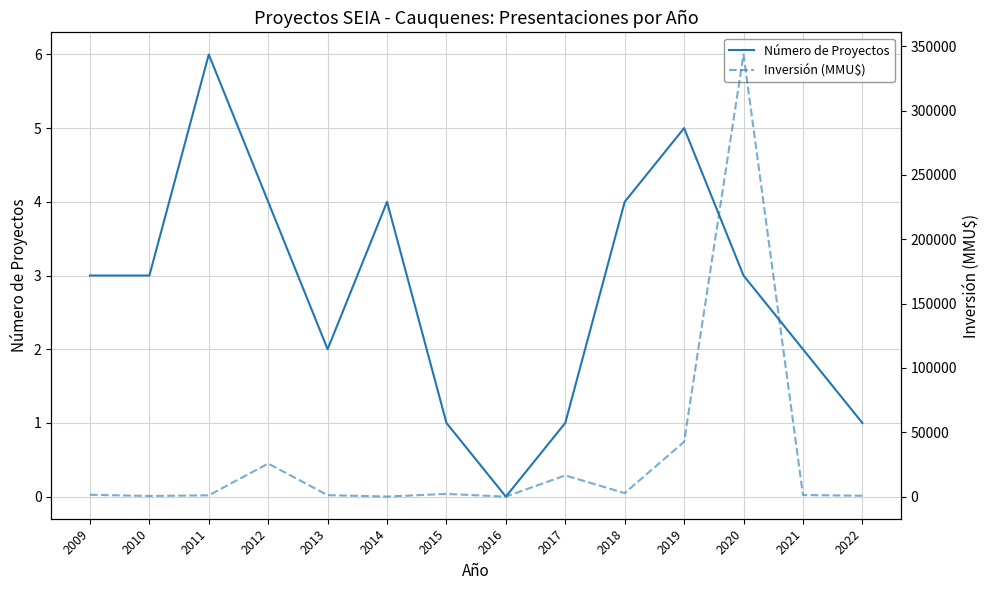

True or false: Inversión (MMU$) has more than 2 points higher than both neighbors.

True